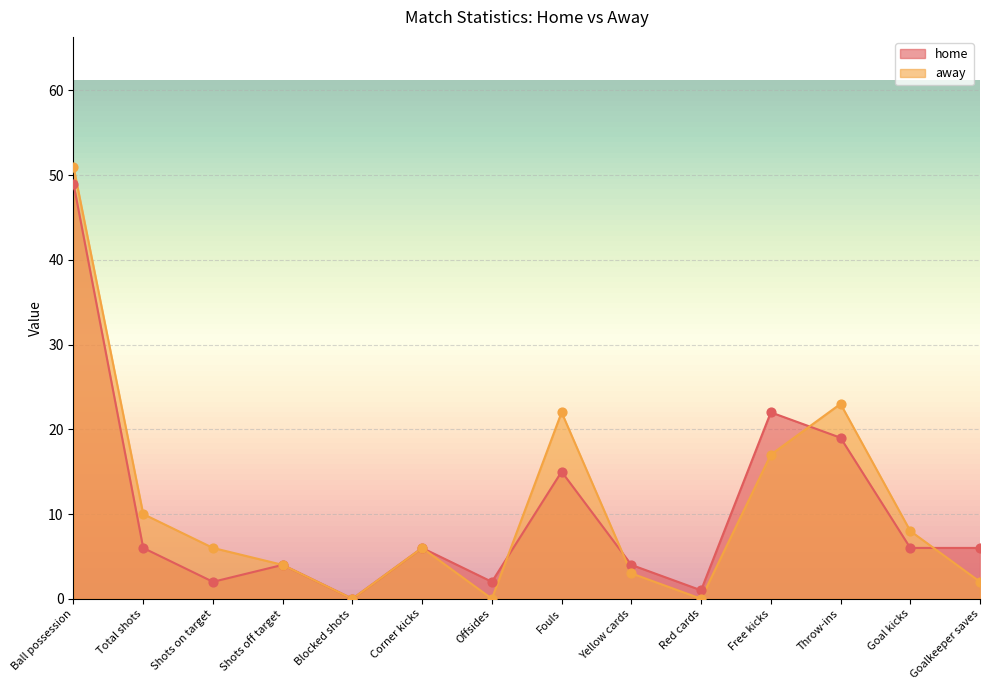

Which series has the largest total across all categories?

away